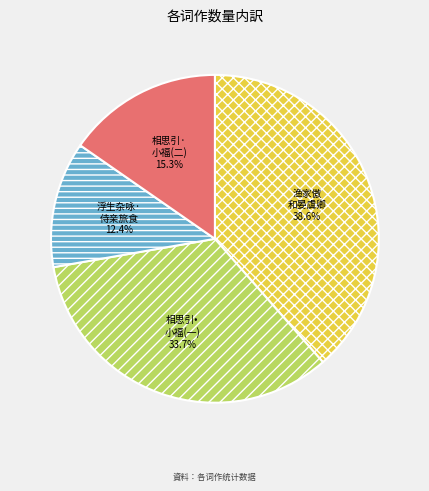

Which slice is the smallest?

浮生杂咏· 侍亲旅食